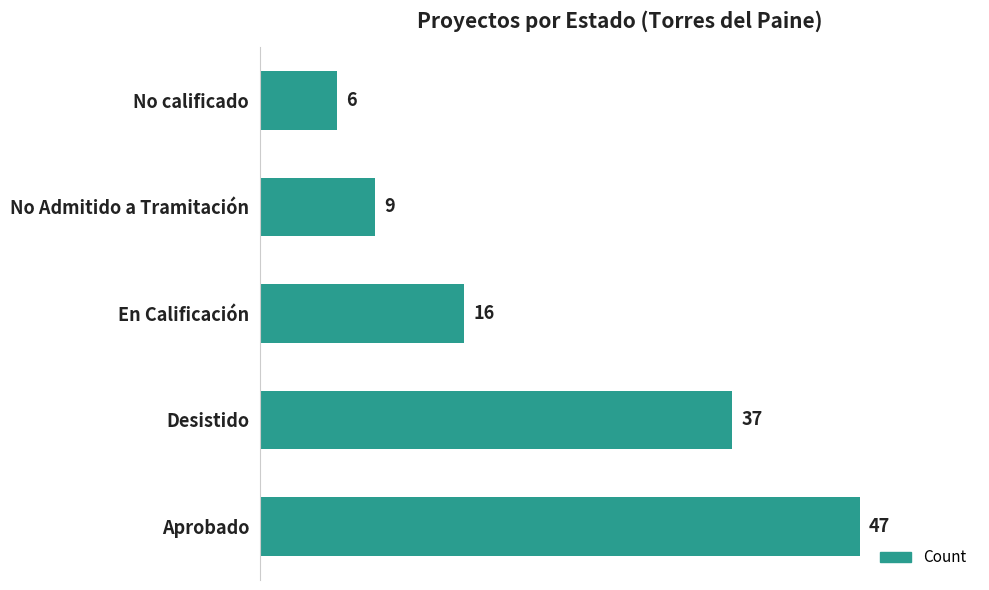

What is the difference between the second highest and minimum values?

31